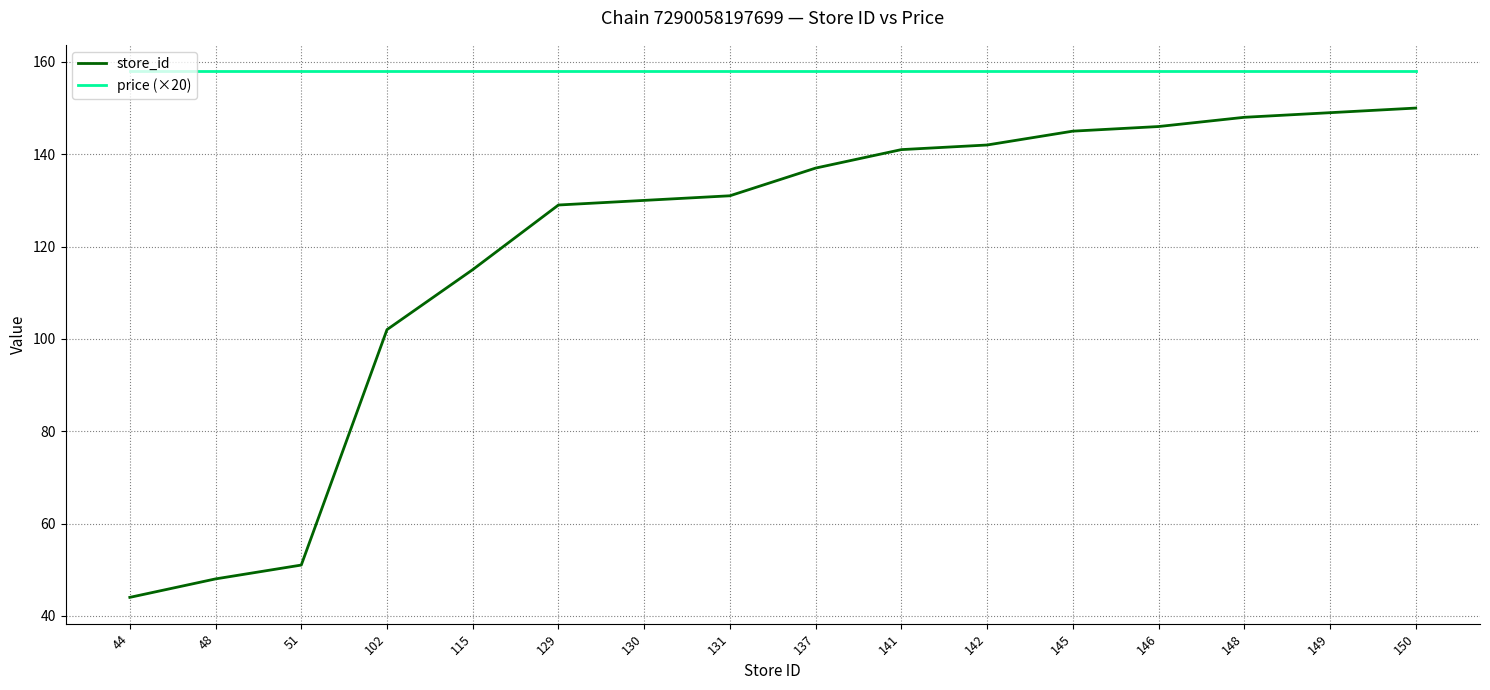

Reading left to right, list all the values displayed in this chart.

store_id: 44	48	51	102	115	129	130	131	137	141	142	145	146	148	149	150
price (×20): 158	158	158	158	158	158	158	158	158	158	158	158	158	158	158	158